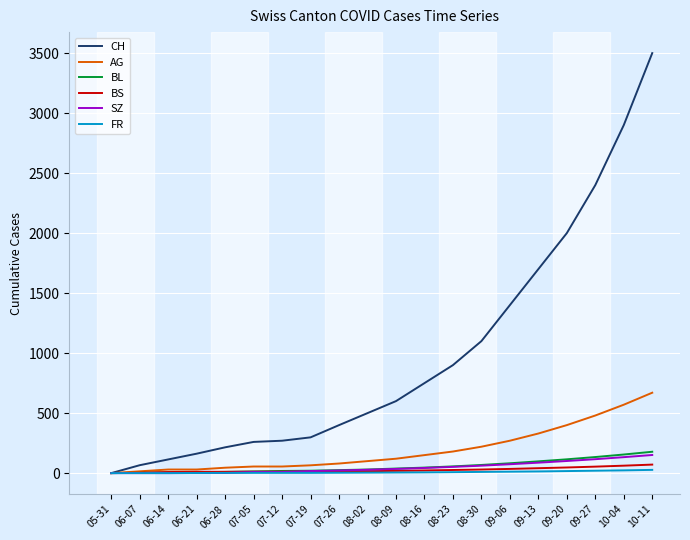

At which category is the sum across all series the highest?

10-11